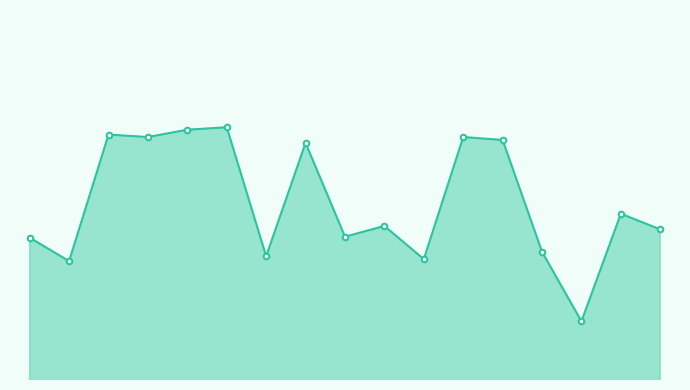

What is the value of the 2nd point from the left?

37.8